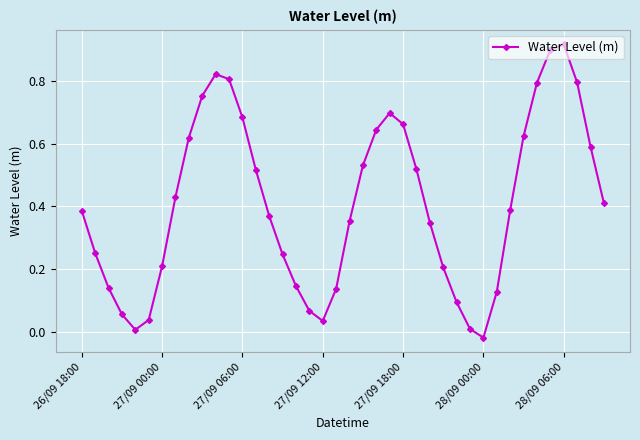

True or false: the data has more than 0 interior local peaks.

True